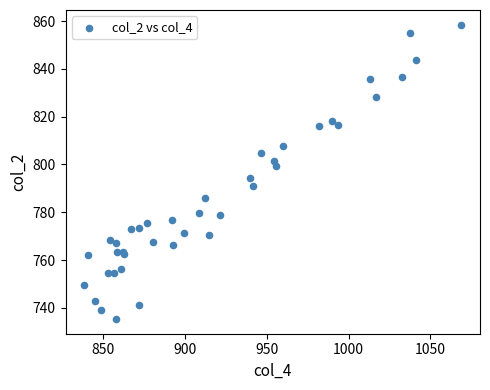

What Y value in the scatter plot is closest to 796?

794.5